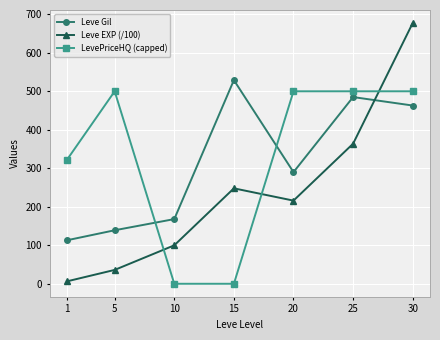

Which series has the largest range (max minus min)?

Leve EXP (/100)